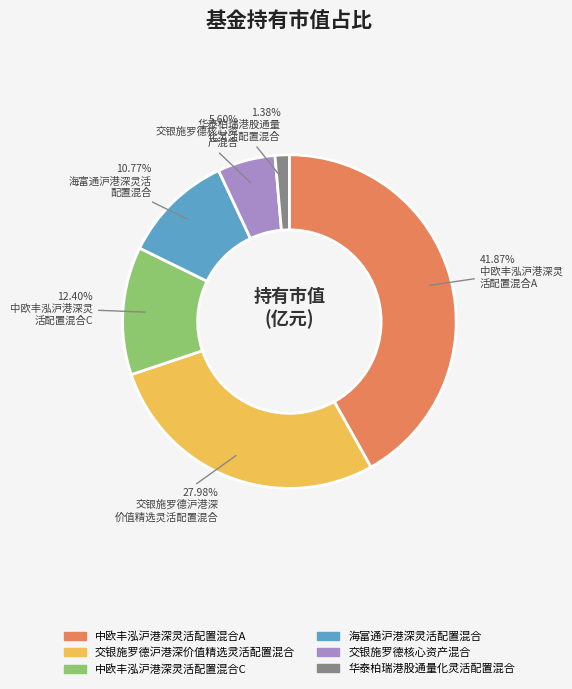

What is the total percentage of 交银施罗德沪港深价值精选灵活配置混合 and 中欧丰泓沪港深灵活配置混合C?

40.4%